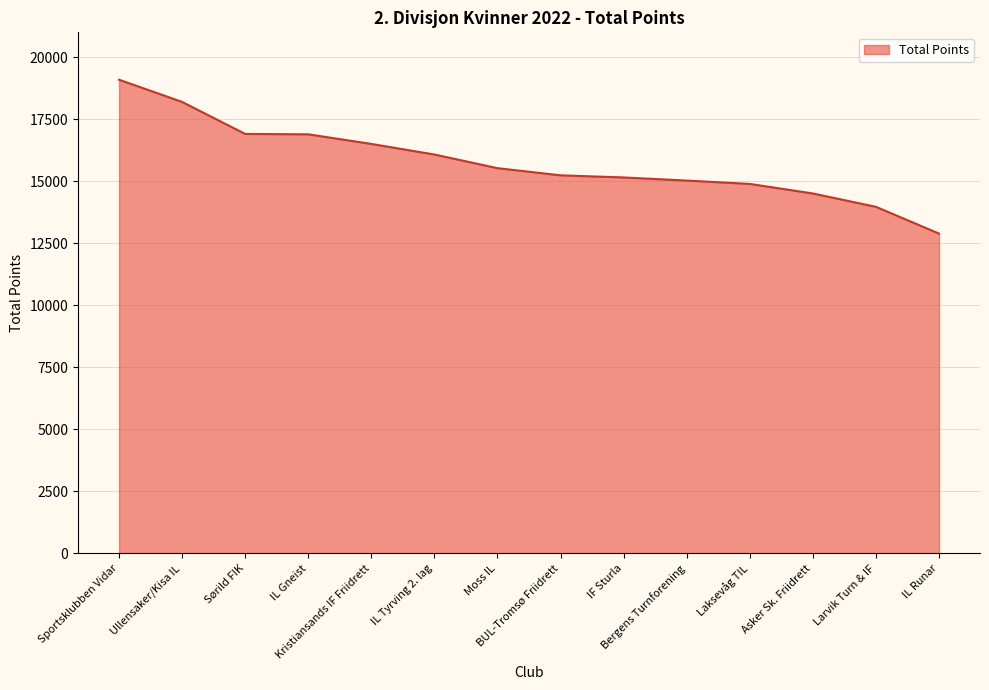

At which label does the data first exceed 15531?

Sportsklubben Vidar